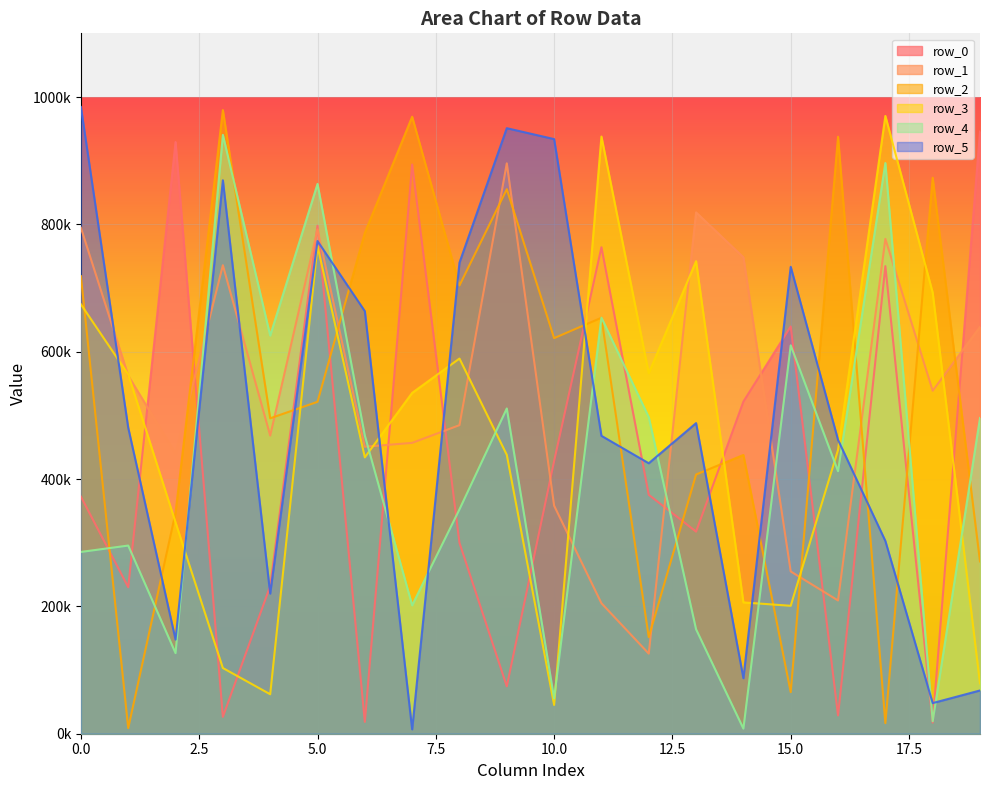

Is it true that row_2 equals 466404 at 2?

False